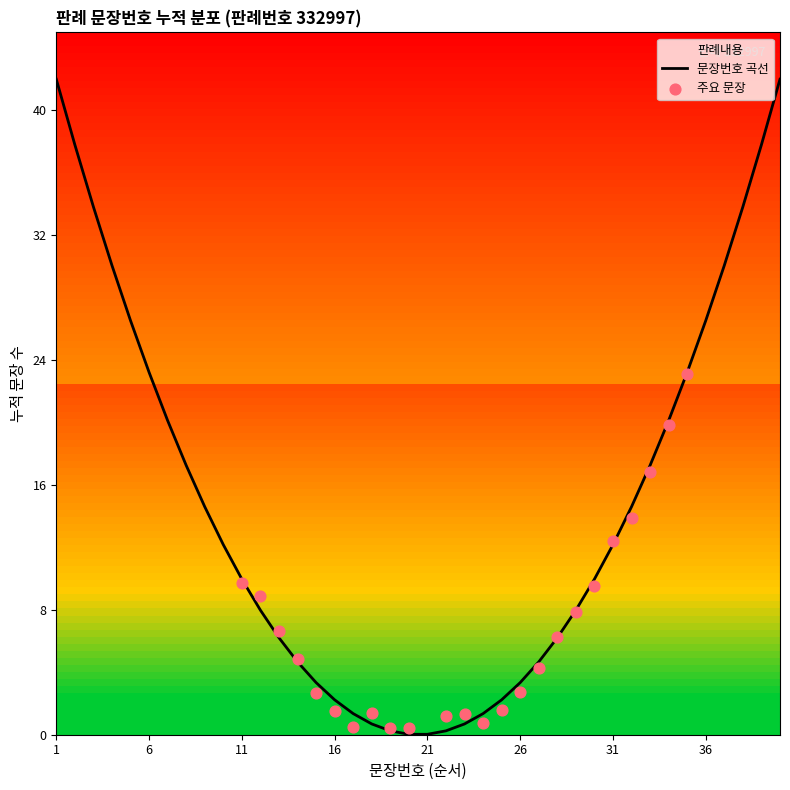

Which has a higher value, 34 or 40?

40